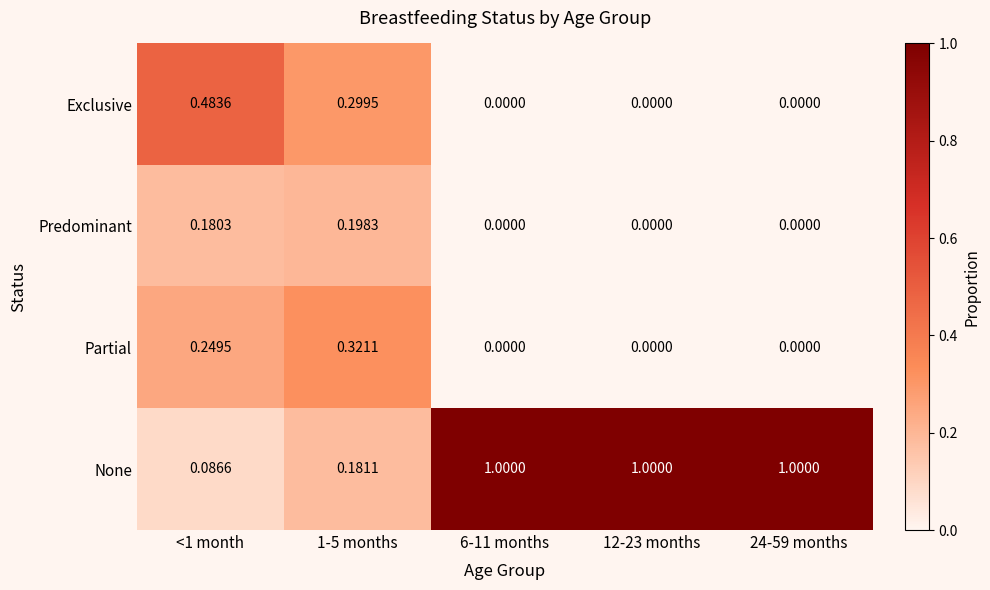

Which series has the widest spread of values?

None